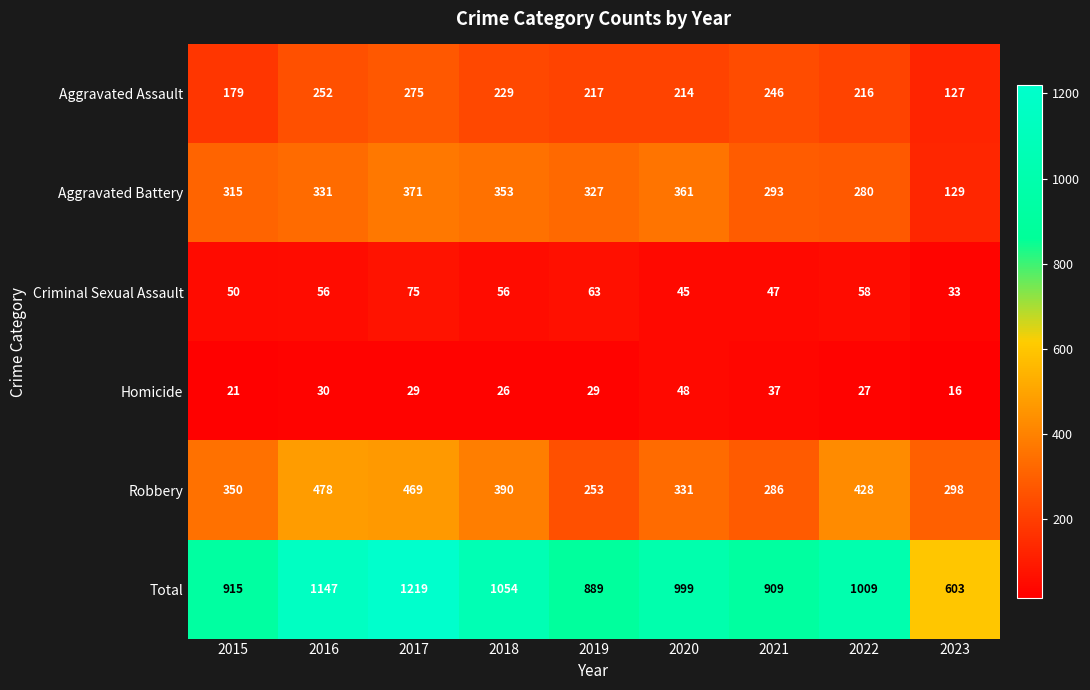

The Criminal Sexual Assault series shows 81 at 2020. True or false?

False